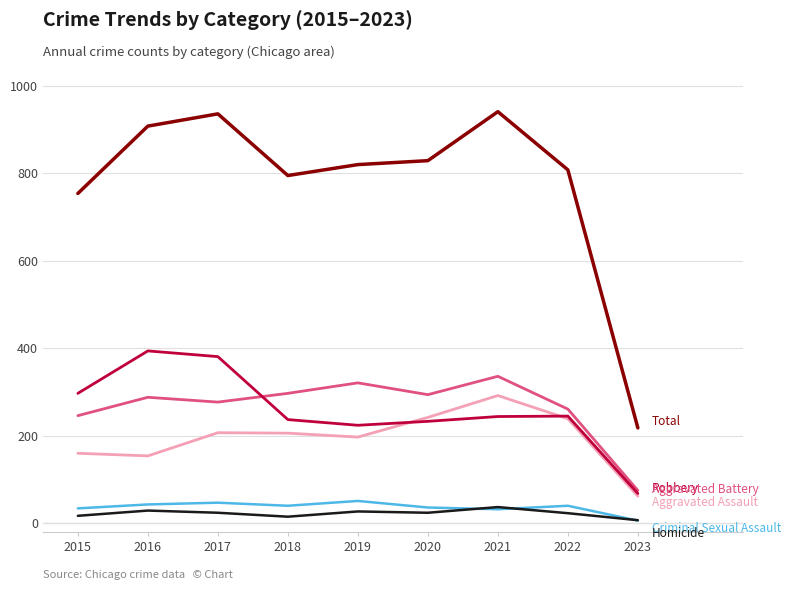

How many lines are shown in the chart?

6